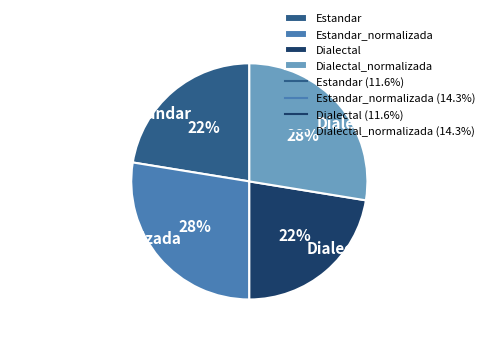

What percentage is the Dialectal slice, to the nearest percent?

22%